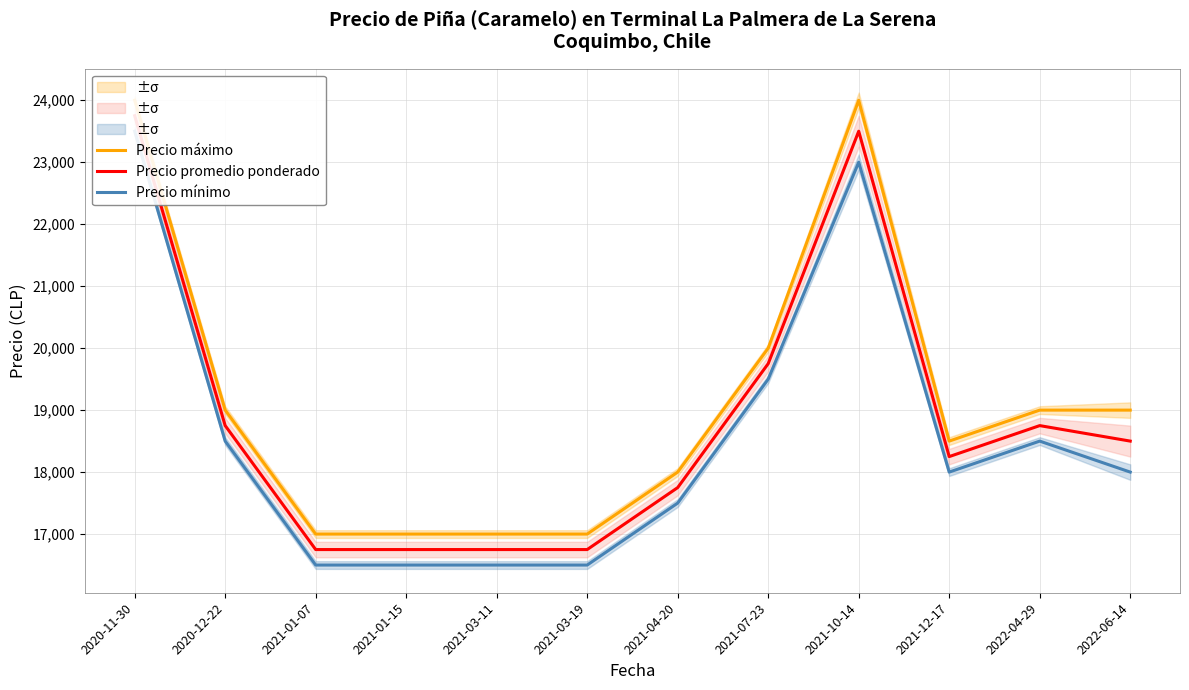

What is the maximum value for Precio máximo?

24000